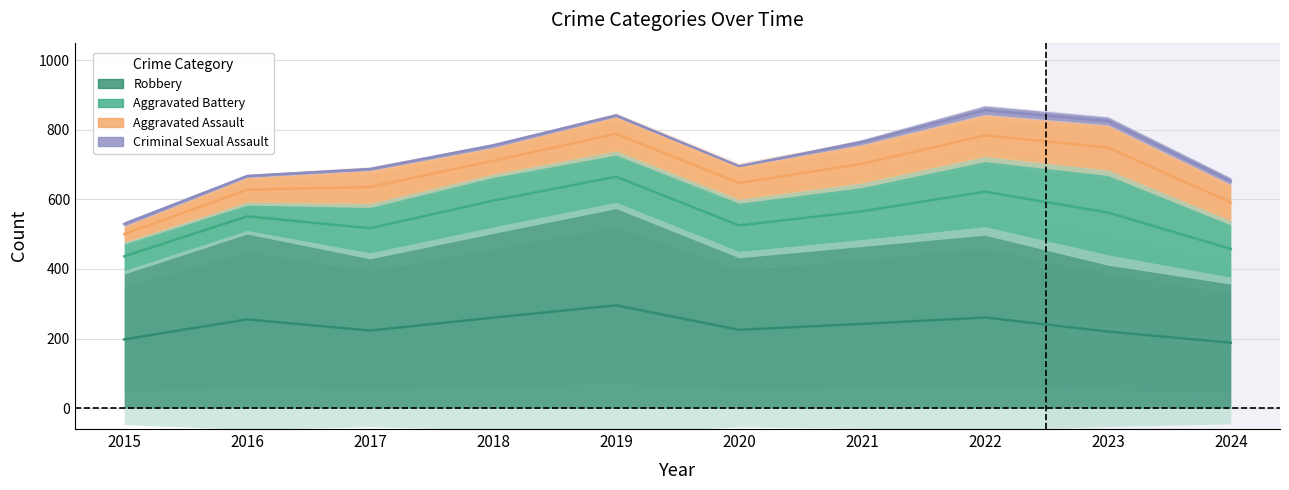

True or false: Aggravated Battery and Criminal Sexual Assault cross at least once.

False